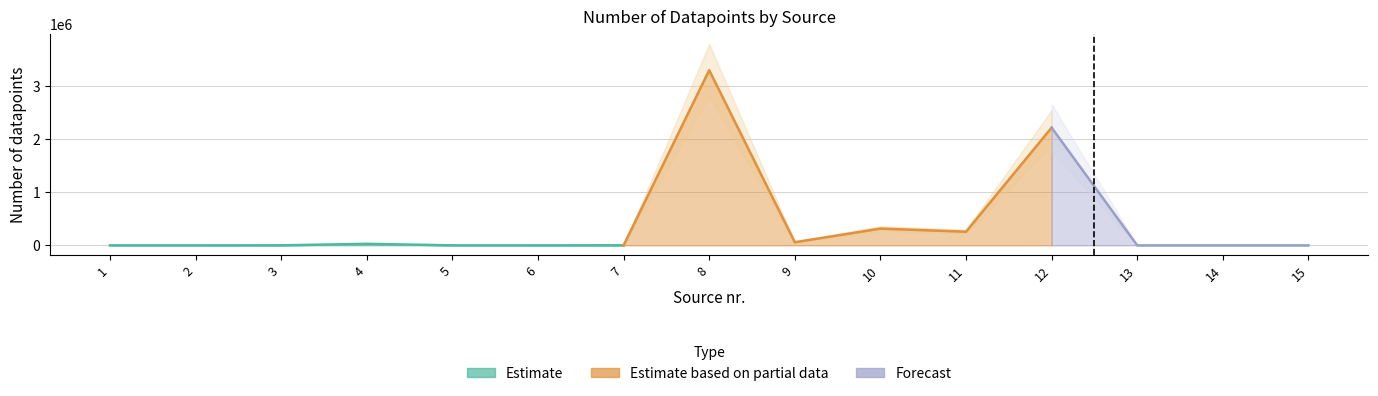

The chart shows a value of 154 at 7. True or false?

False